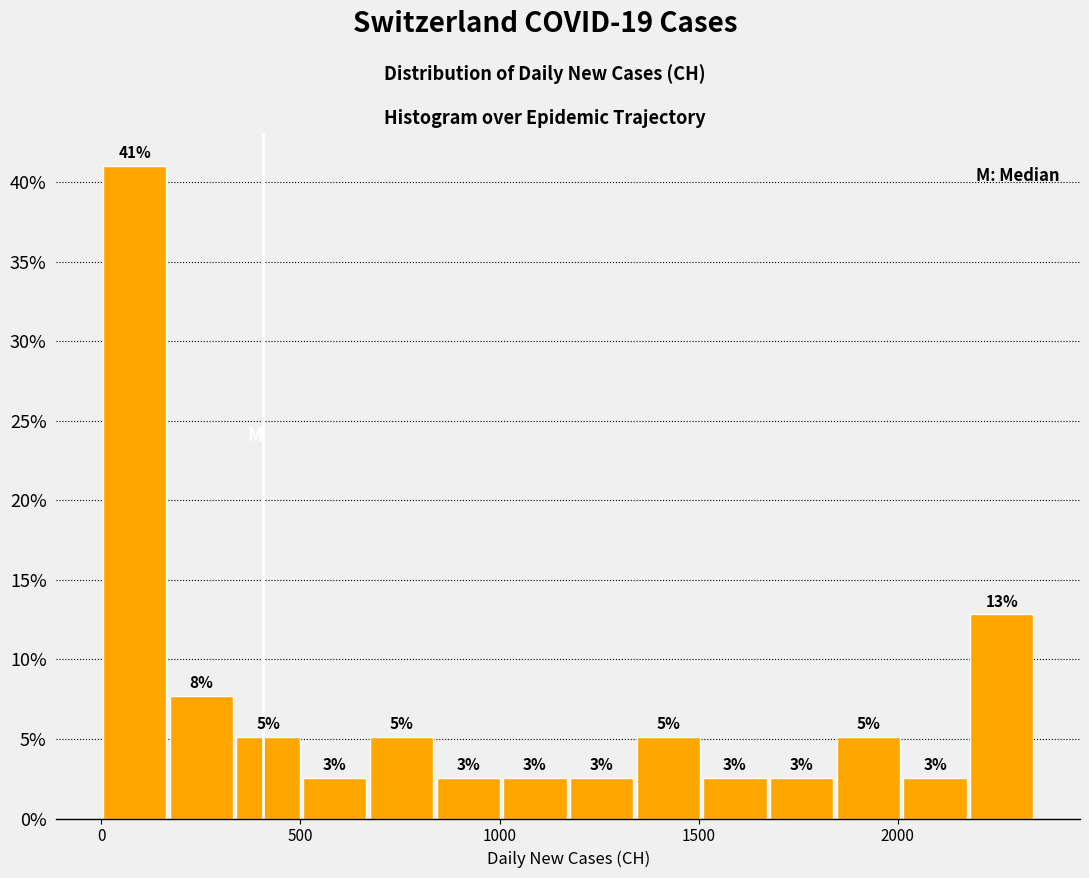

Read against the x-axis, roughly where is the centre of the tallest bar?

100